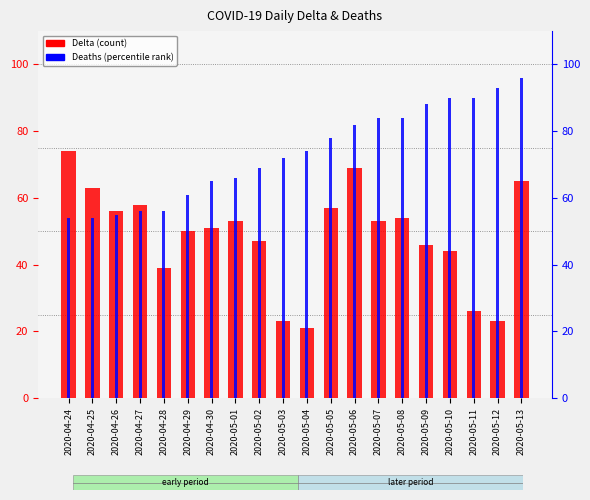

Which category has the lowest value across all series?

2020-05-04